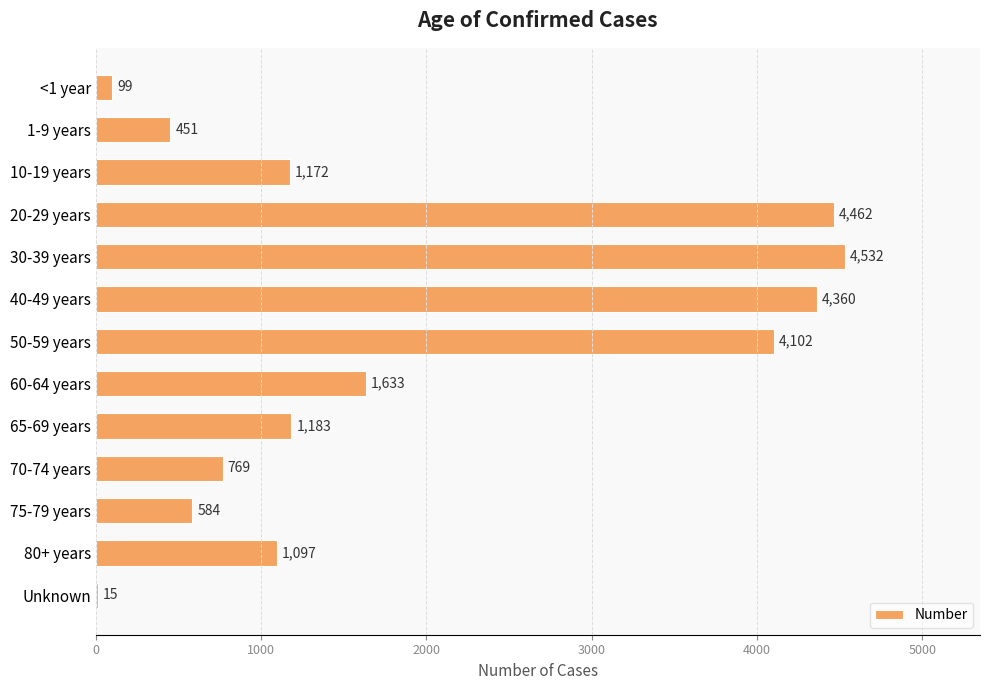

At which category does the chart reach its peak across all series?

30-39 years